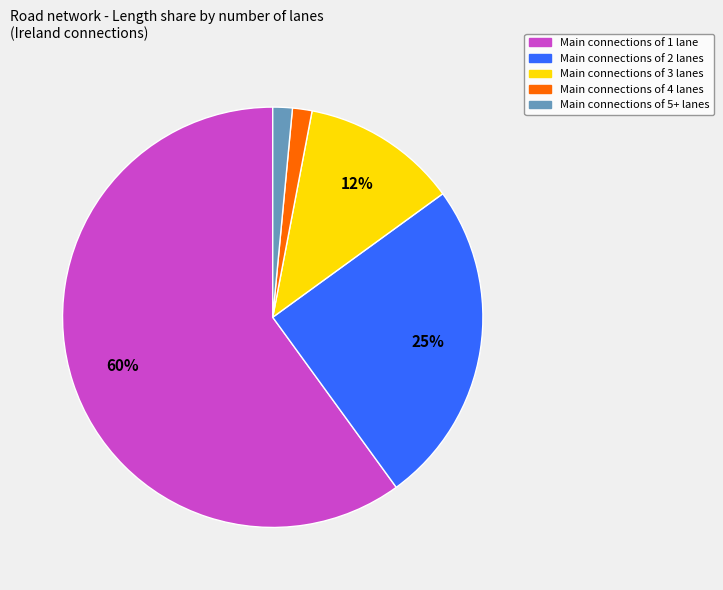

To the nearest percent, what is the average slice percentage?

20%